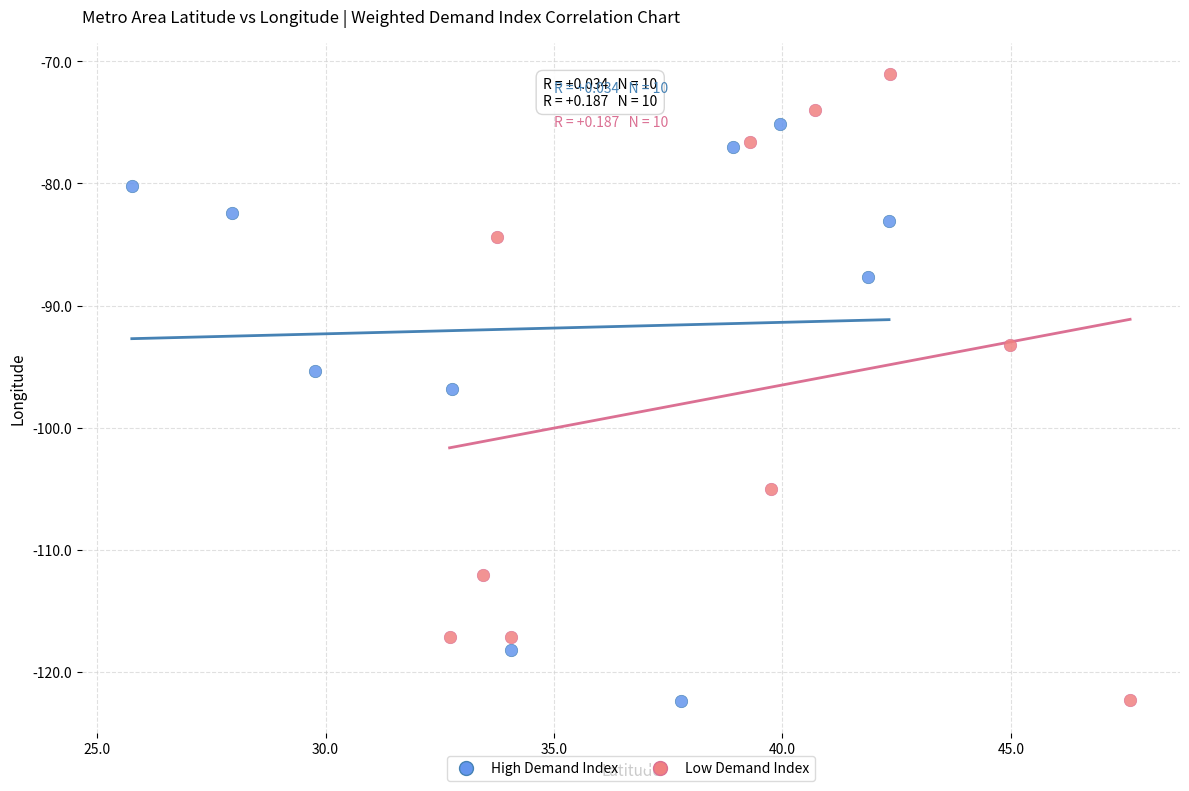

Which series reaches the maximum Y coordinate?

Low Demand Index